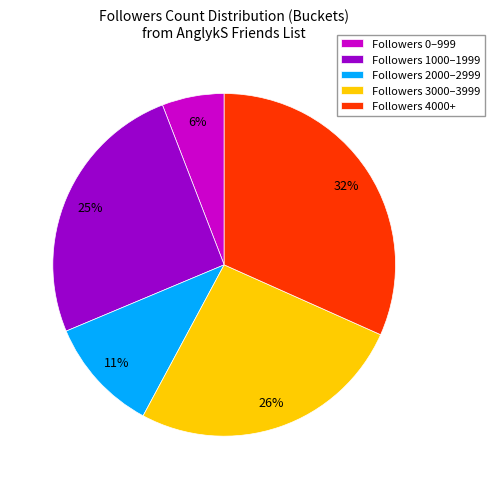

What percentage is the Followers 4000+ slice, to the nearest percent?

32%